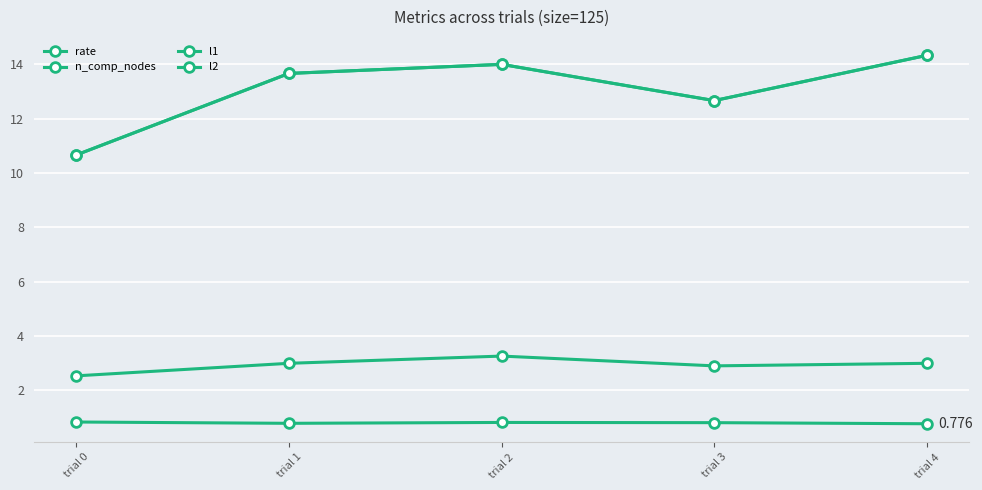

At which category is the sum across all series the highest?

trial 4